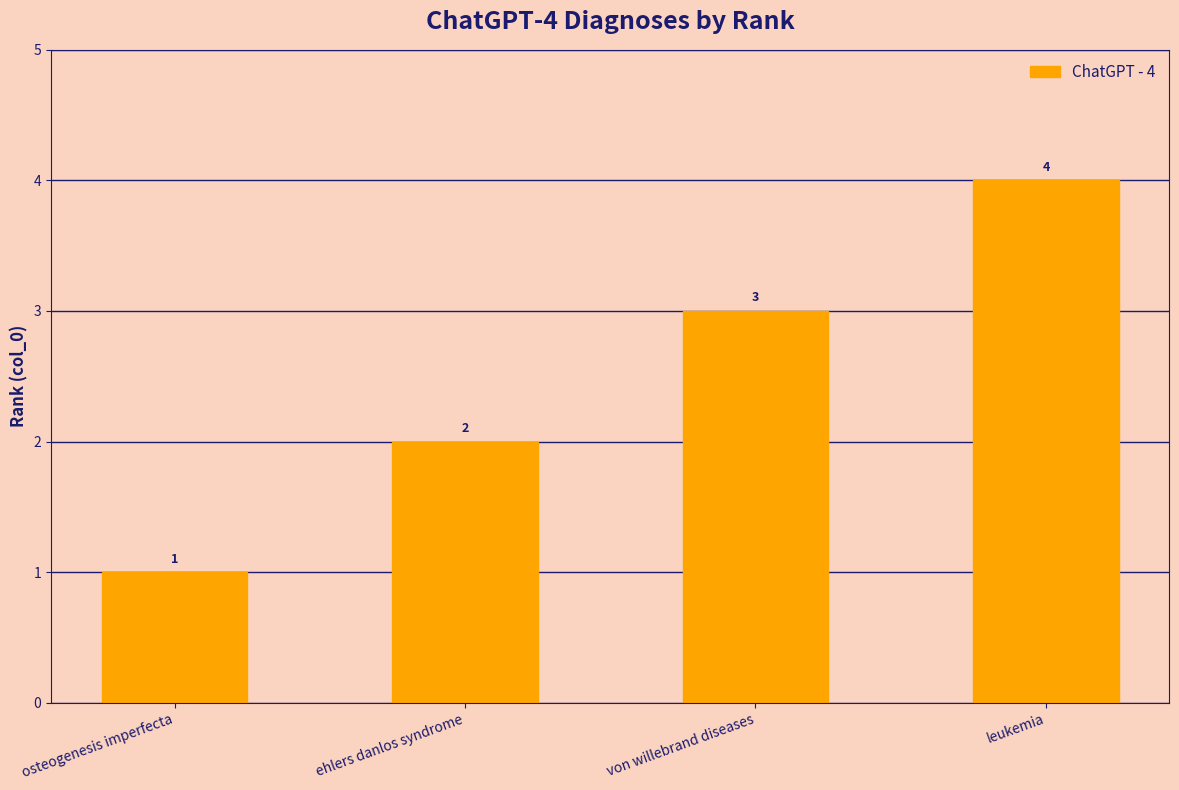

What is the value of the 3rd bar from the left?

3